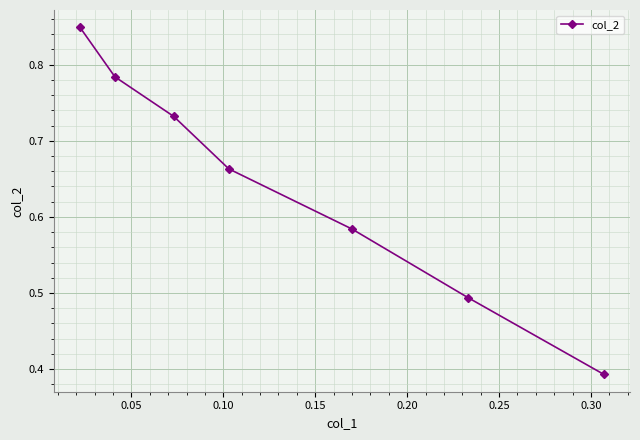

Count the values in the range 0 to 1.

7